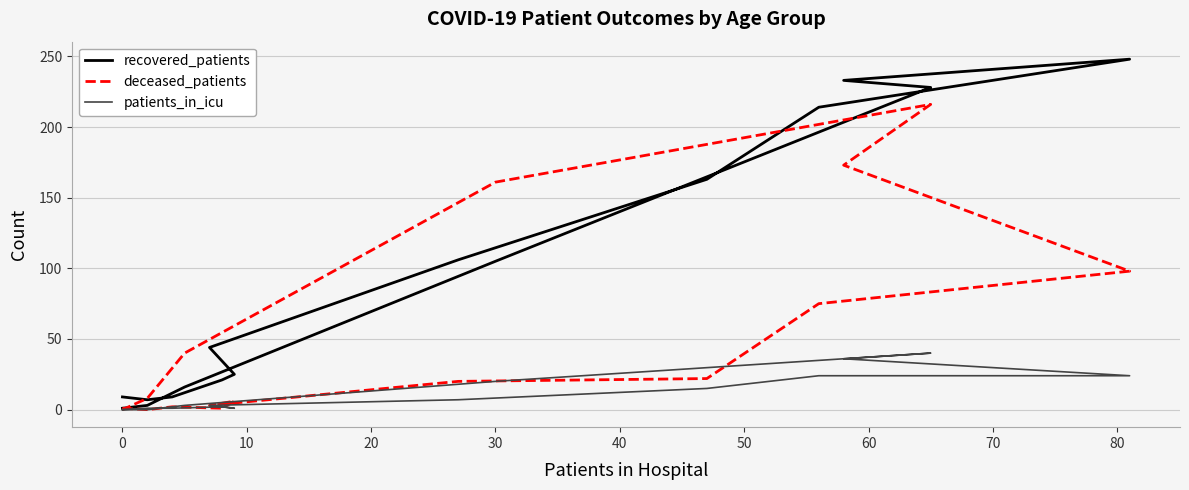

Which series has the largest total across all categories?

recovered_patients